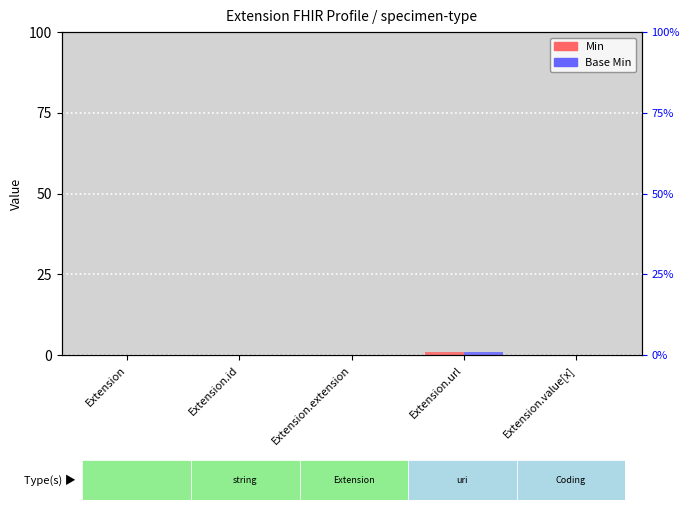

How many bars are there in each group?

2